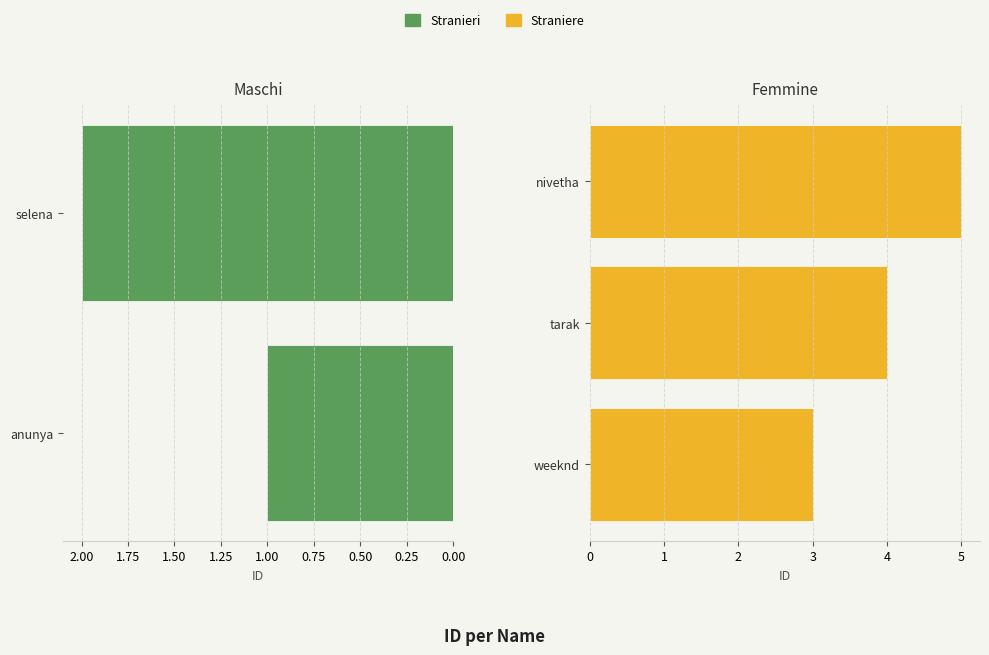

What is the greatest value displayed?

5